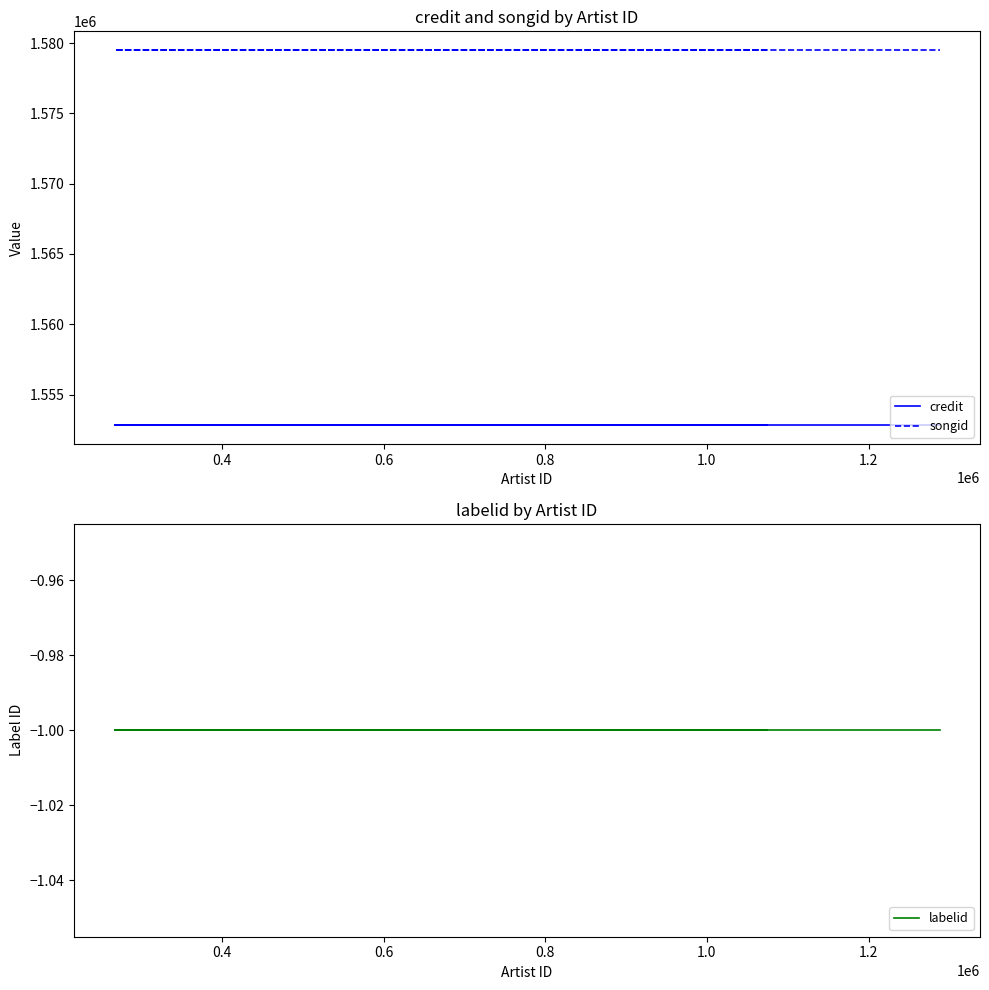

Is it true that credit equals 917569 at 0.6?

False